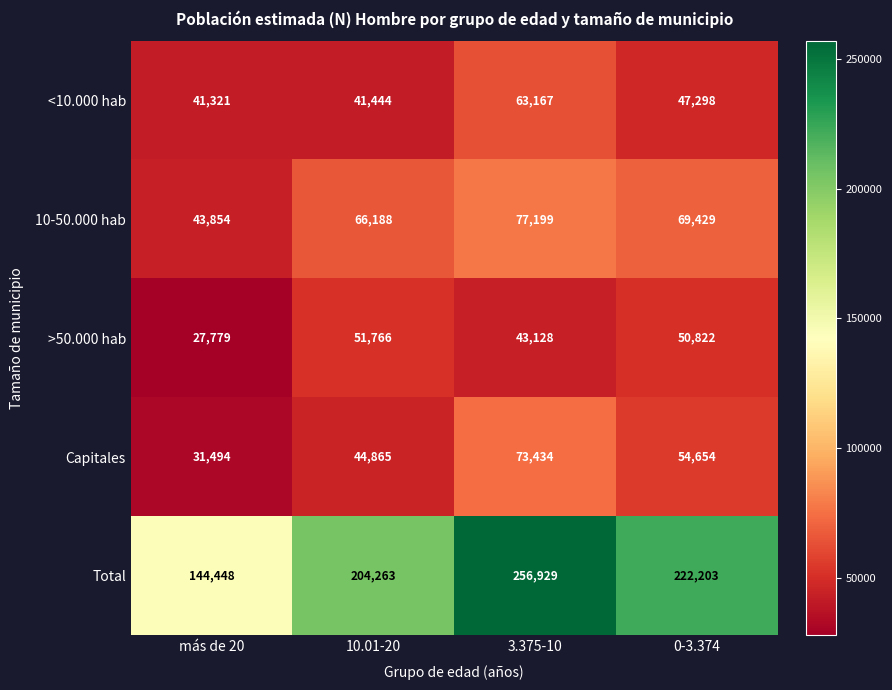

What is the difference between the highest and lowest values at más de 20?

116669